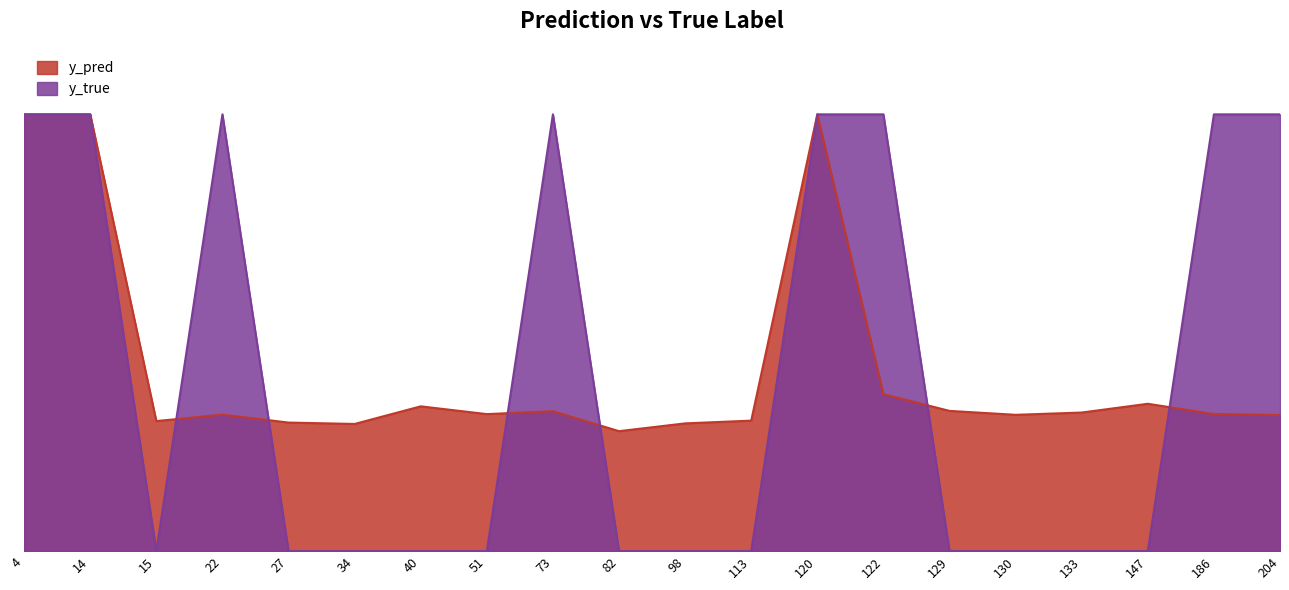

Which series changed the most between 22 and 204?

y_pred